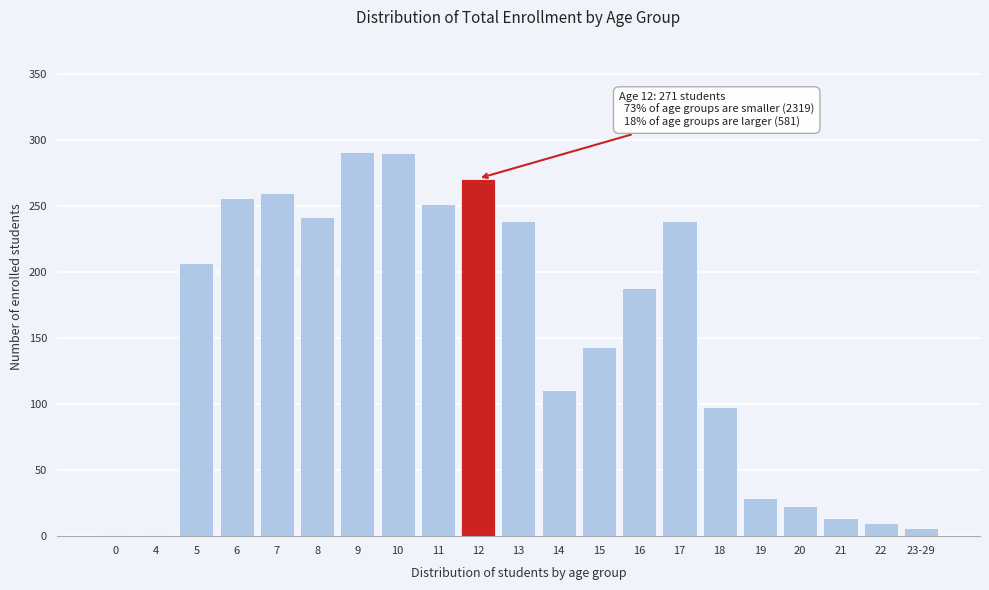

What is the change in value from 5 to 8?

+35